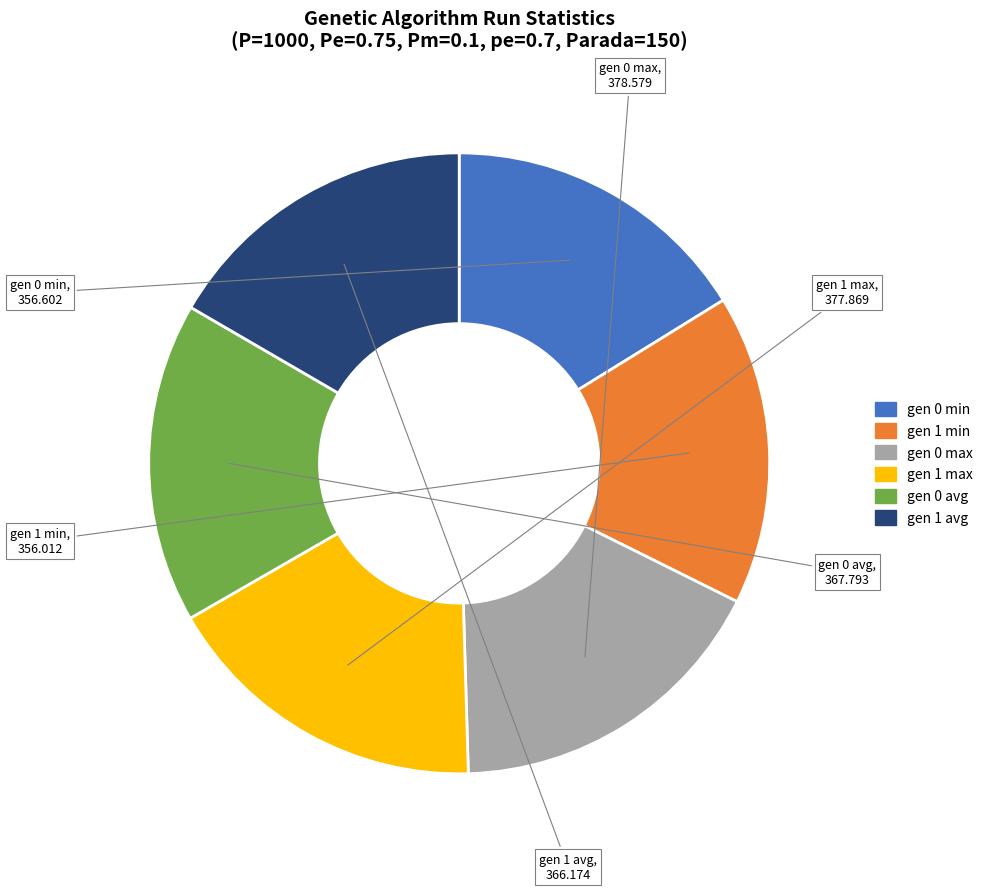

How many slices are in this pie chart?

6